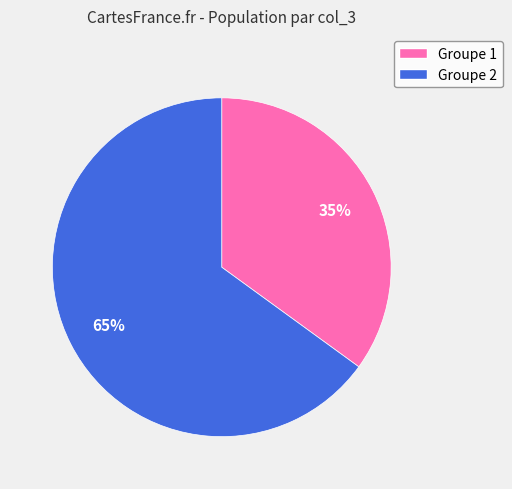

How many slices are in this pie chart?

2